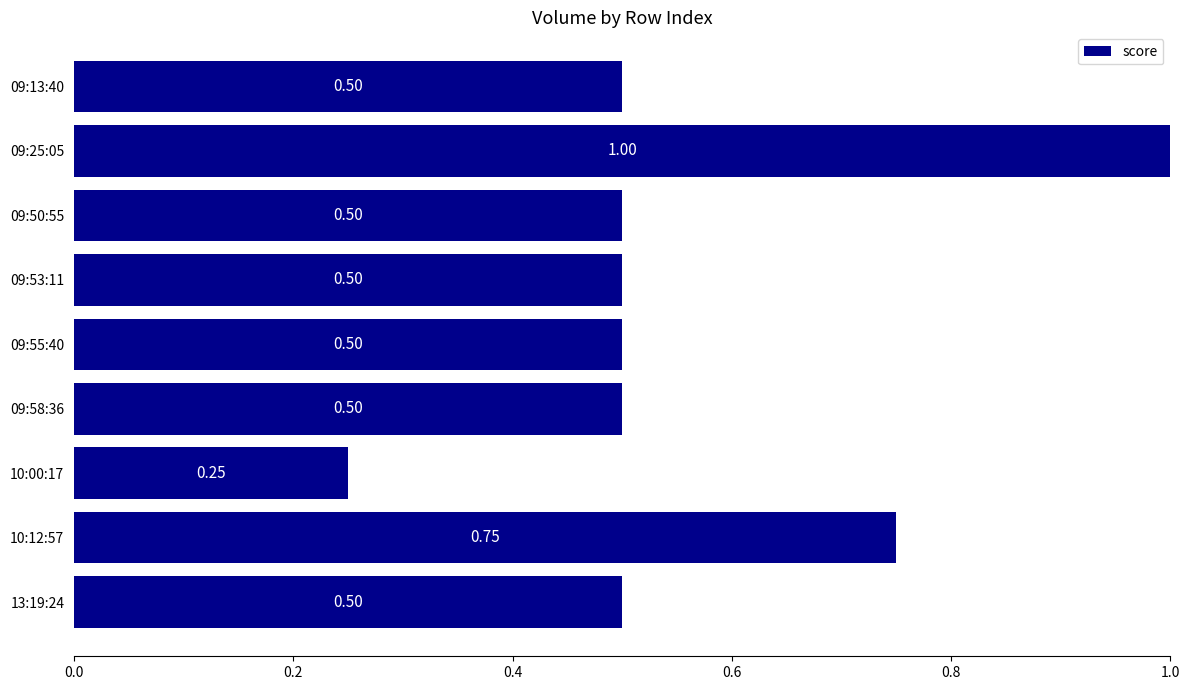

What is the difference between the second highest and minimum values?

0.5